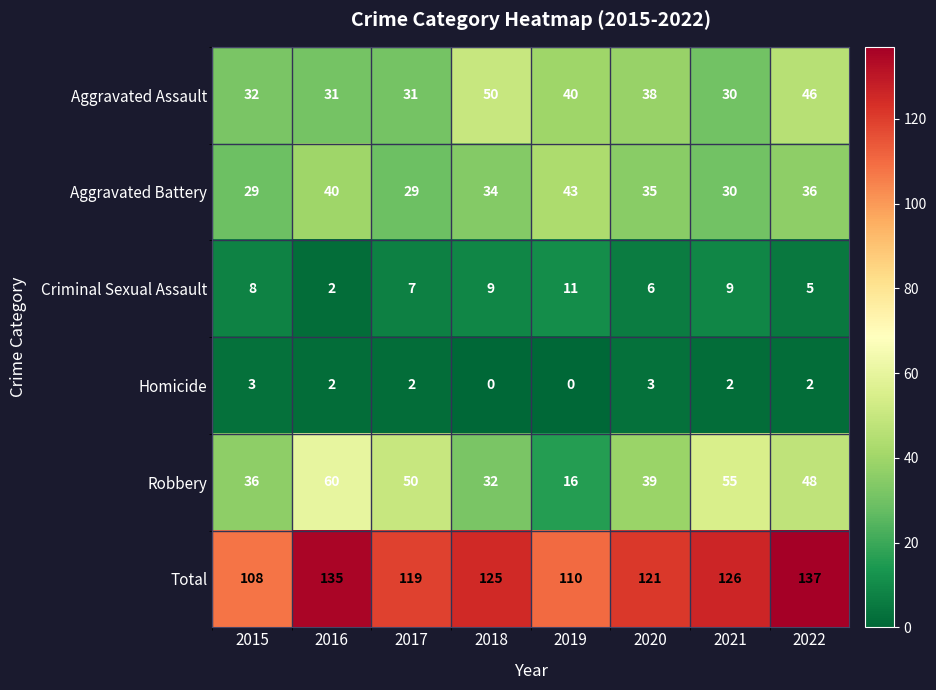

At how many categories does at least one series exceed 10?

8